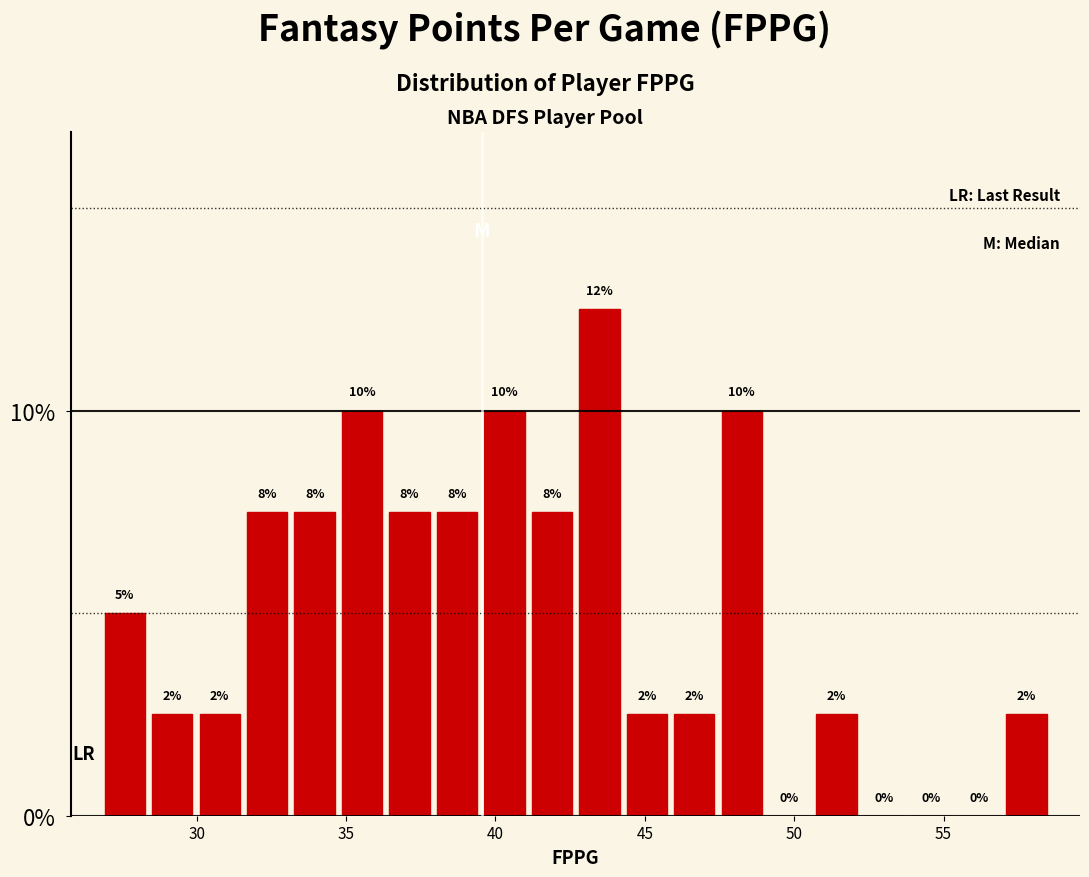

Read against the x-axis, roughly where is the centre of the tallest bar?

43.5